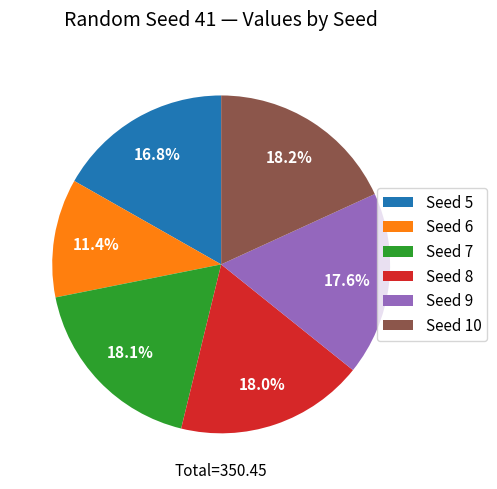

Approximately how many times larger is the value at Seed 10 compared to Seed 8?

1.0